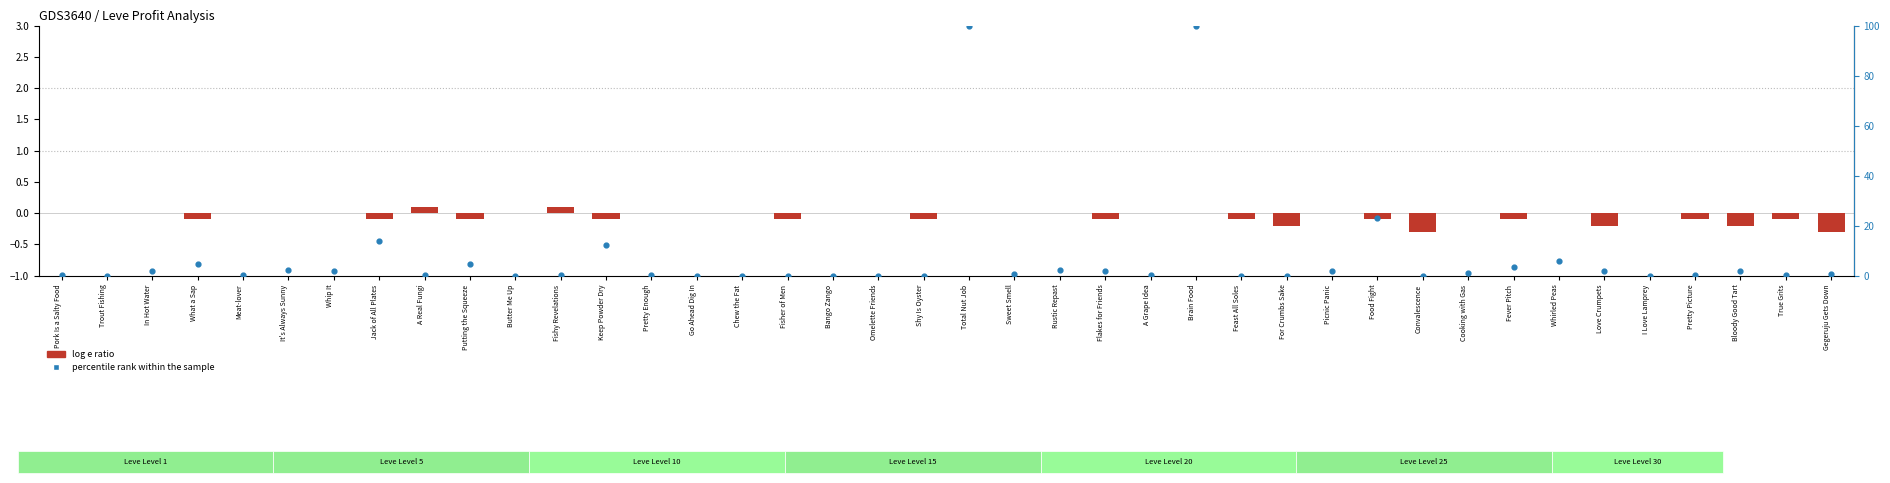

Which series contains the lowest Y value?

log e ratio